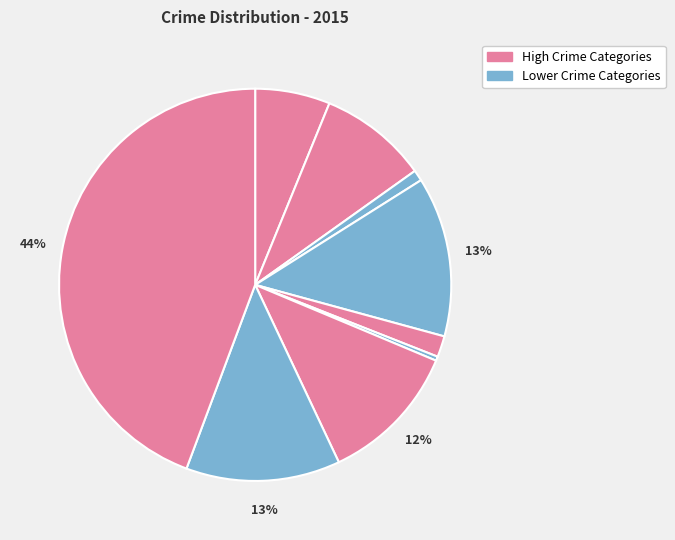

How many slices are in this pie chart?

9